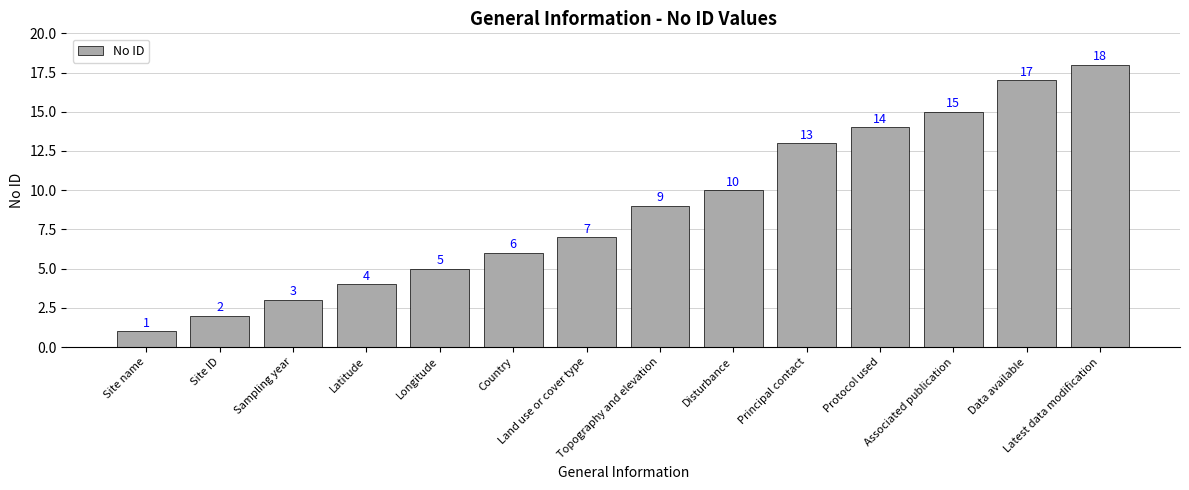

Count the number of categories in the chart.

14